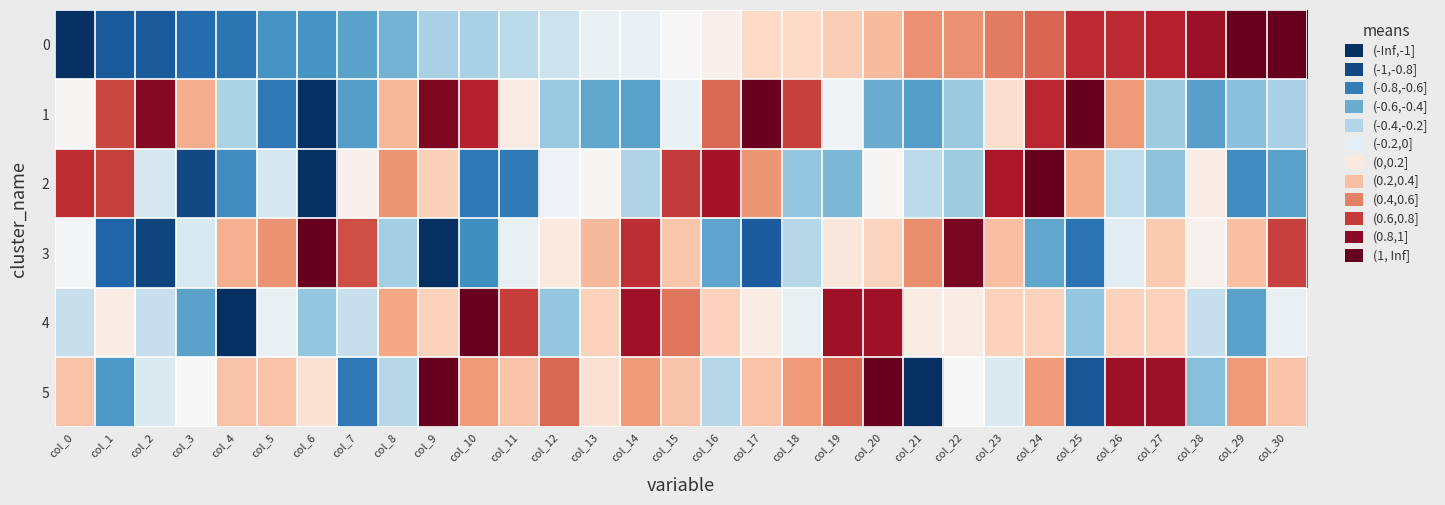

At col_11, list the series in order from largest to smallest.

4, 5, 1, 3, 0, 2